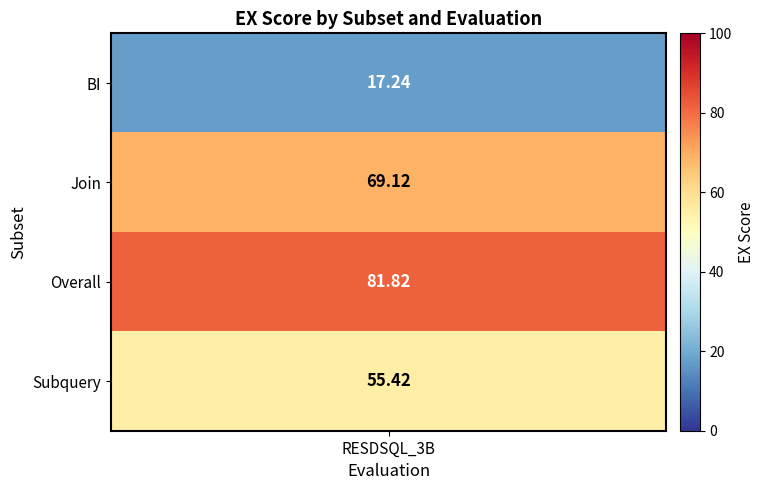

What is the sum of the values at Subquery and BI?

72.7